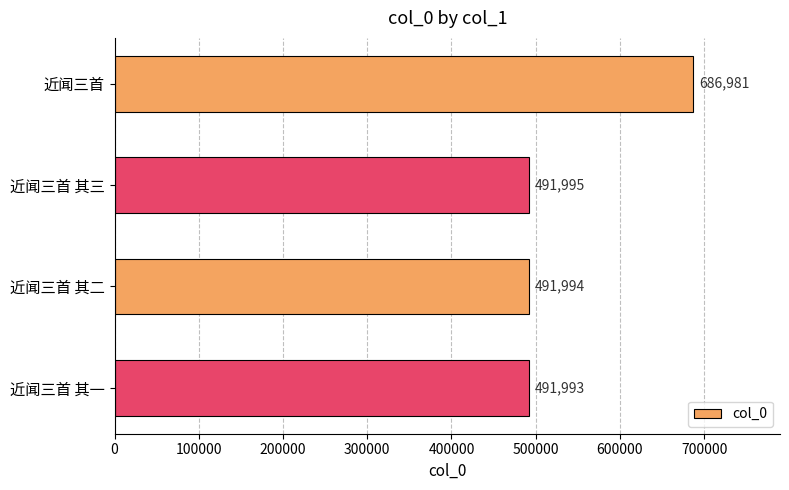

What is the label of the 1st bar from the top?

近闻三首